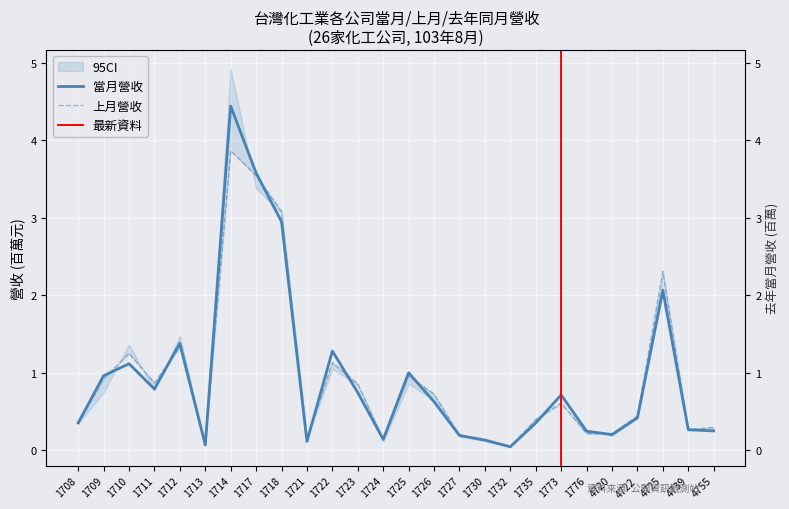

How many interior local peaks does the 當月營收 series have?

7